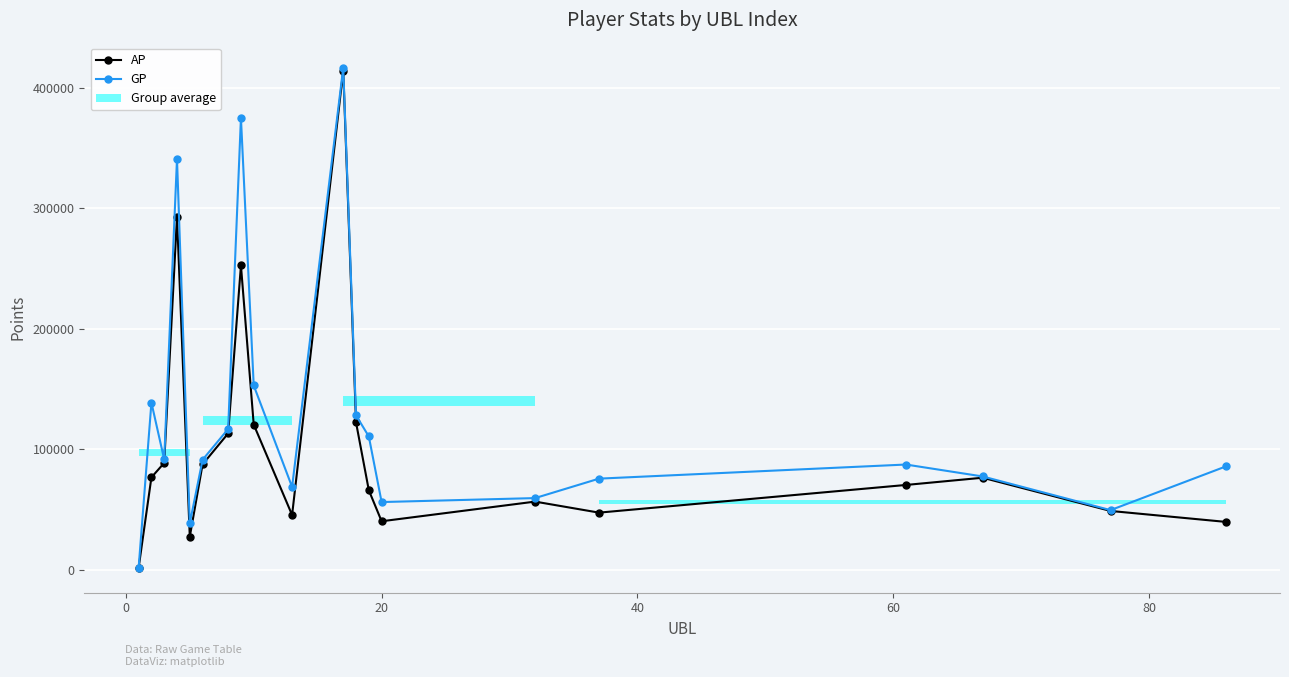

True or false: GP has more than 2 interior local peaks.

True